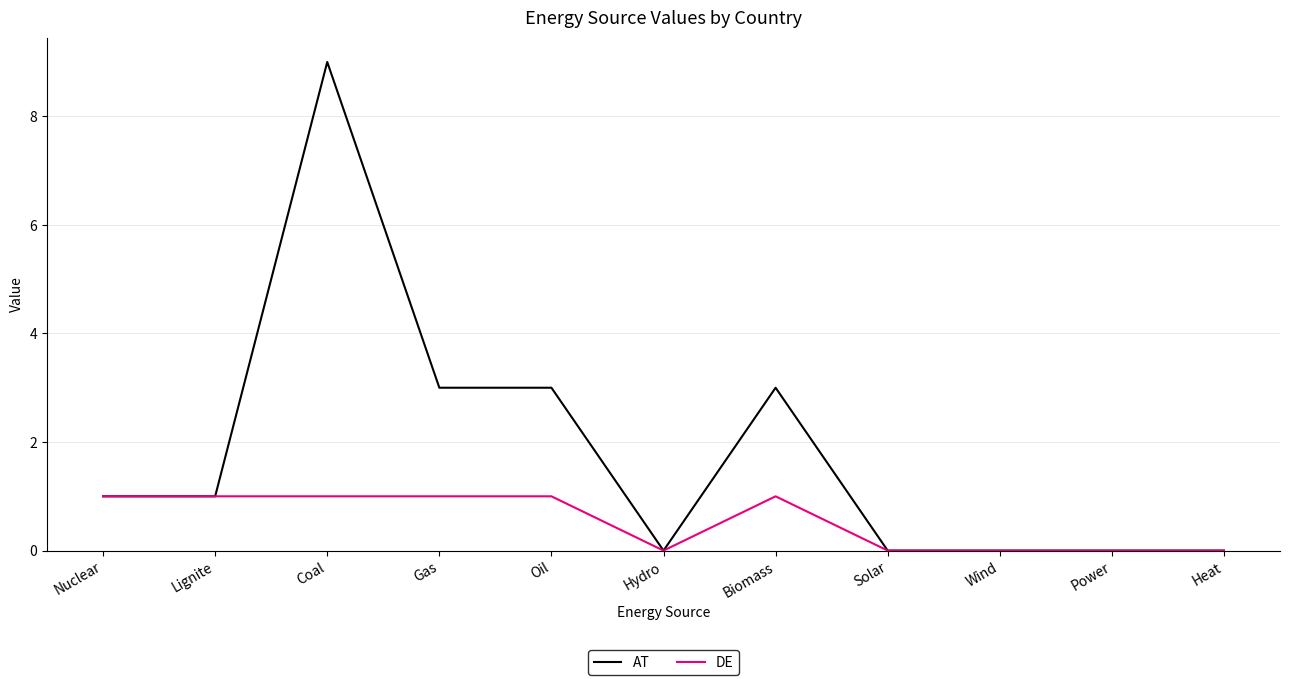

What position from the right is Biomass?

5